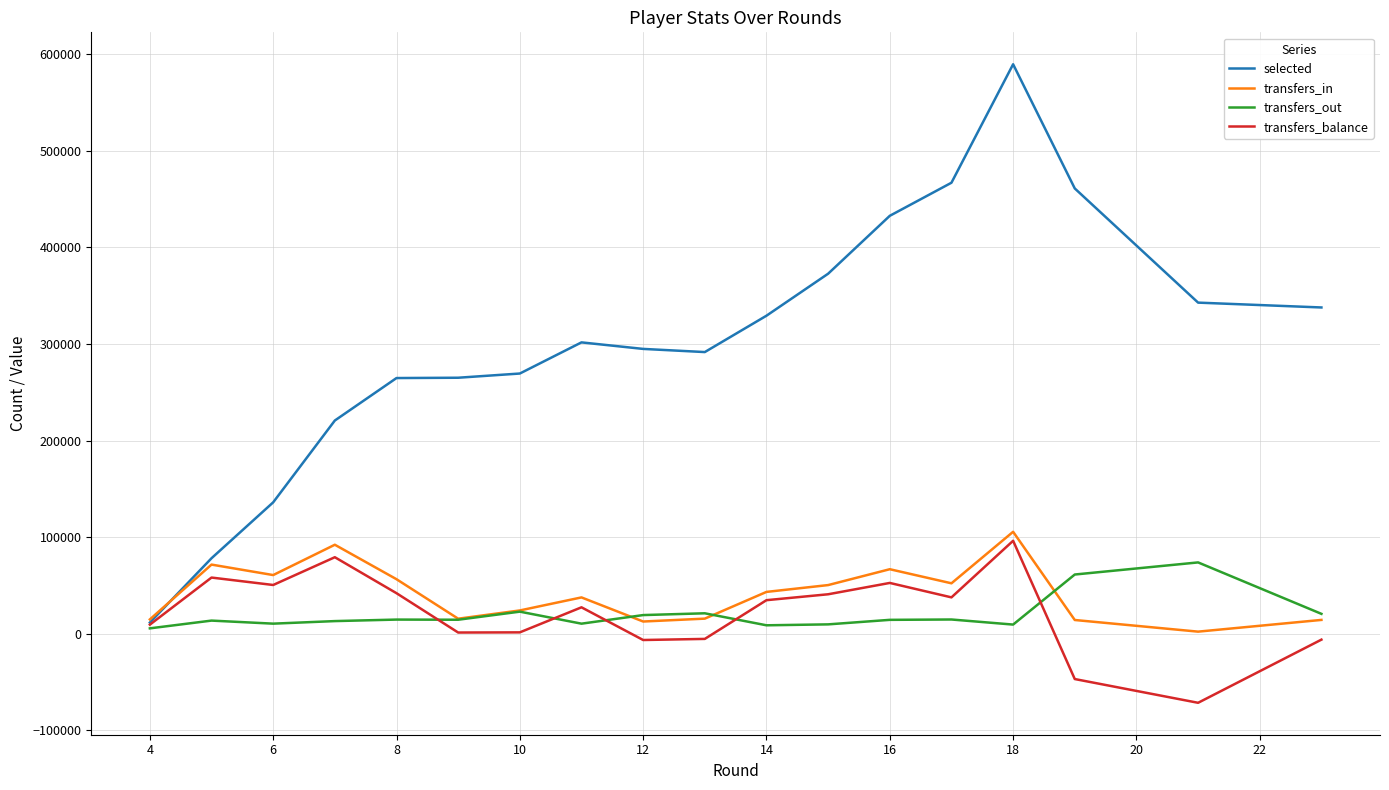

Which series has the largest total across all categories?

selected